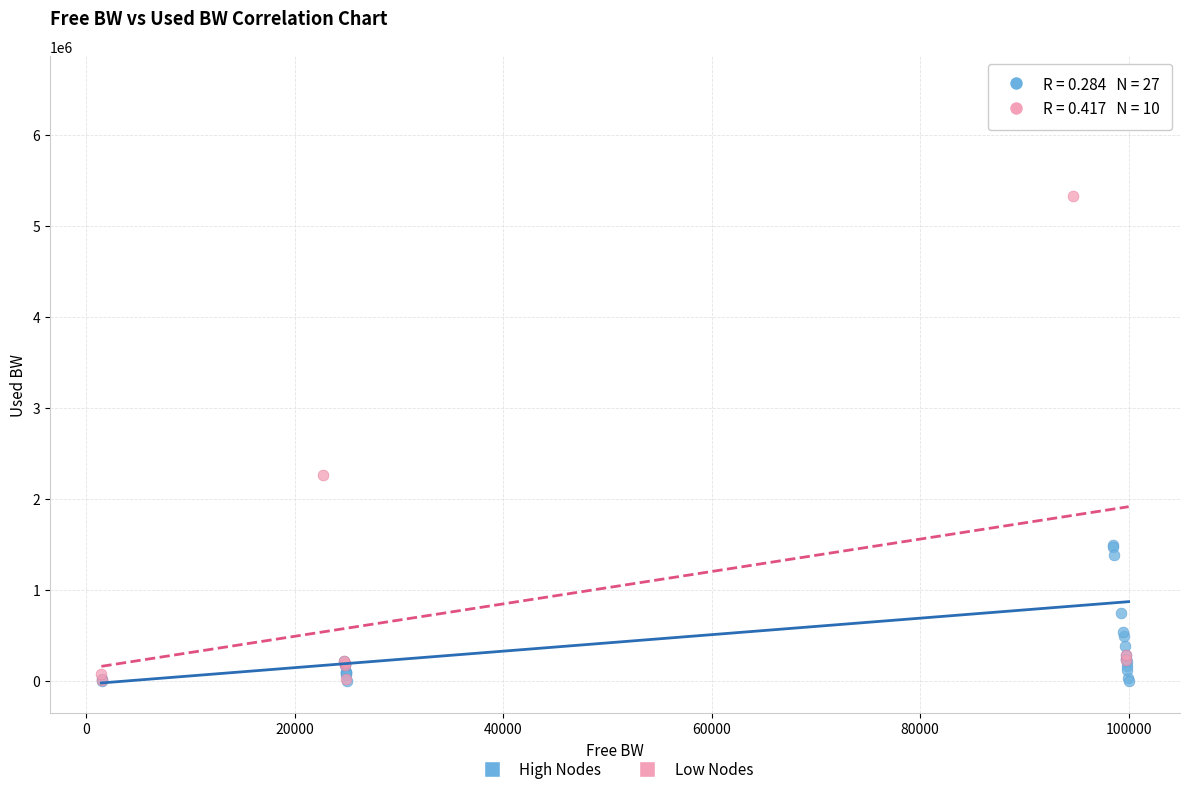

Which series reaches the maximum Y coordinate?

High Nodes